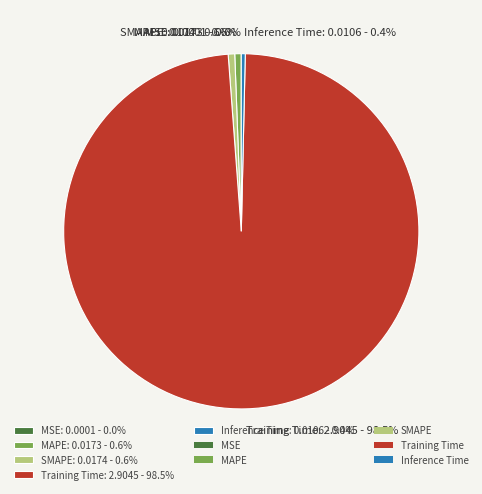

Is there any slice that represents more than half of the pie?

Yes